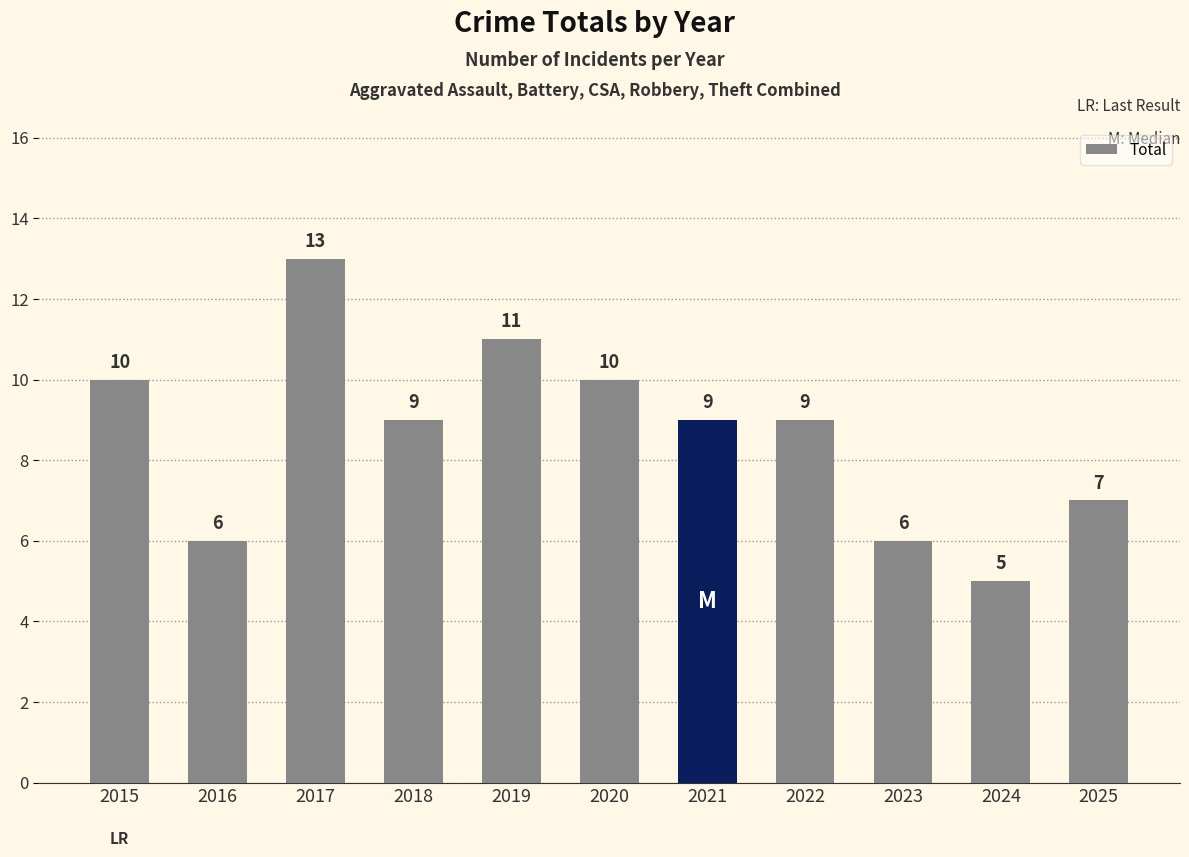

What is the sum of the values at 2022 and 2025?

16